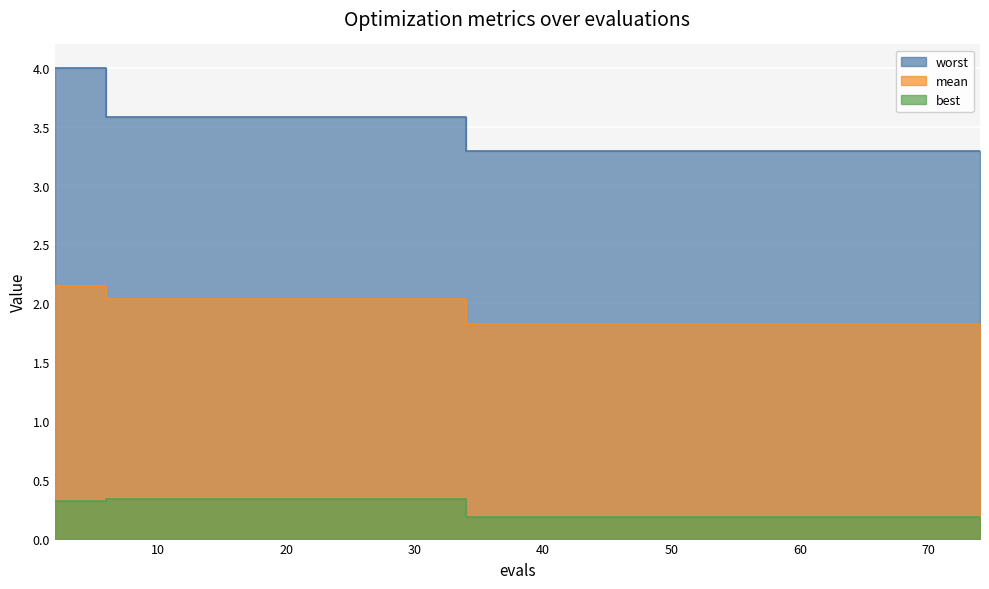

Reading left to right, what are all the values shown in this chart?

mean: 2.1	2.1	2.0	2.0	2.0	2.0	2.0	2.0	2.0	2.0	2.0	2.0	2.0	2.0	2.0	2.0	1.8	1.8	1.8	1.8	1.8	1.8	1.8	1.8	1.8	1.8	1.8	1.8	1.8	1.8	1.8	1.8	1.8	1.8	1.8	1.8	1.8	1.8	1.8	1.8
best: 0.3	0.3	0.3	0.3	0.3	0.3	0.3	0.3	0.3	0.3	0.3	0.3	0.3	0.3	0.3	0.3	0.2	0.2	0.2	0.2	0.2	0.2	0.2	0.2	0.2	0.2	0.2	0.2	0.2	0.2	0.2	0.2	0.2	0.2	0.2	0.2	0.2	0.2	0.2	0.2
worst: 4.0	4.0	3.6	3.6	3.6	3.6	3.6	3.6	3.6	3.6	3.6	3.6	3.6	3.6	3.6	3.6	3.3	3.3	3.3	3.3	3.3	3.3	3.3	3.3	3.3	3.3	3.3	3.3	3.3	3.3	3.3	3.3	3.3	3.3	3.3	3.3	3.3	3.3	3.3	3.3